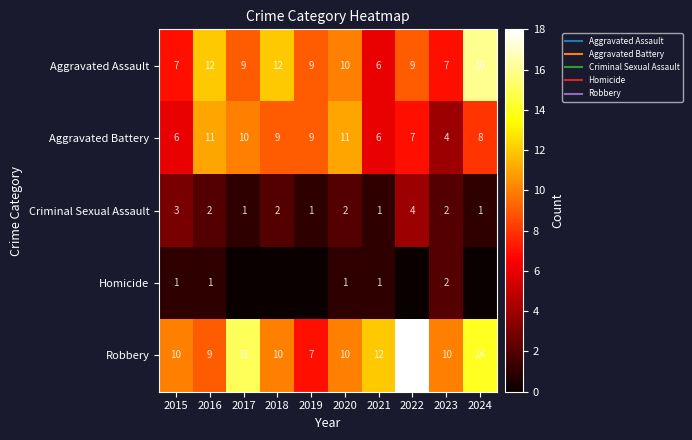

Between 2023 and 2024, which series saw the biggest shift?

Aggravated Assault